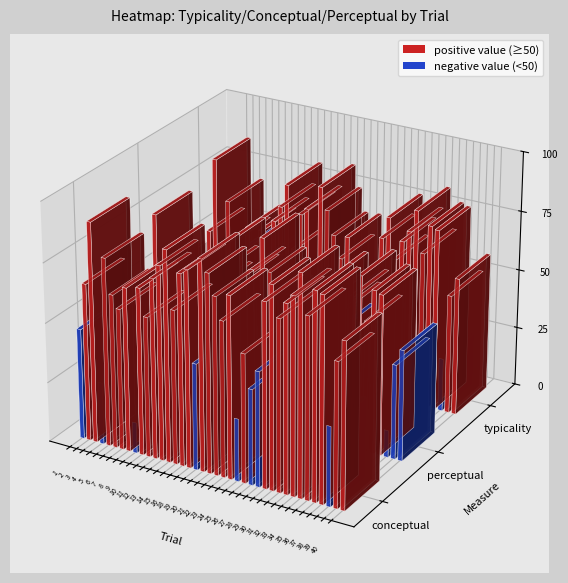

Which category has the highest value across all series?

32